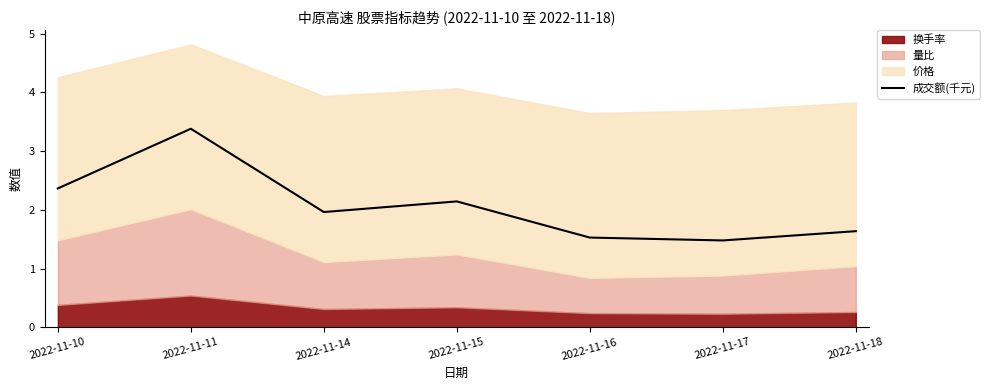

The value at 2022-11-14 is 2.0. True or false?

True